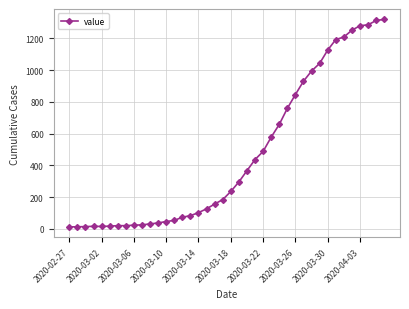

What is the greatest value displayed?

1319